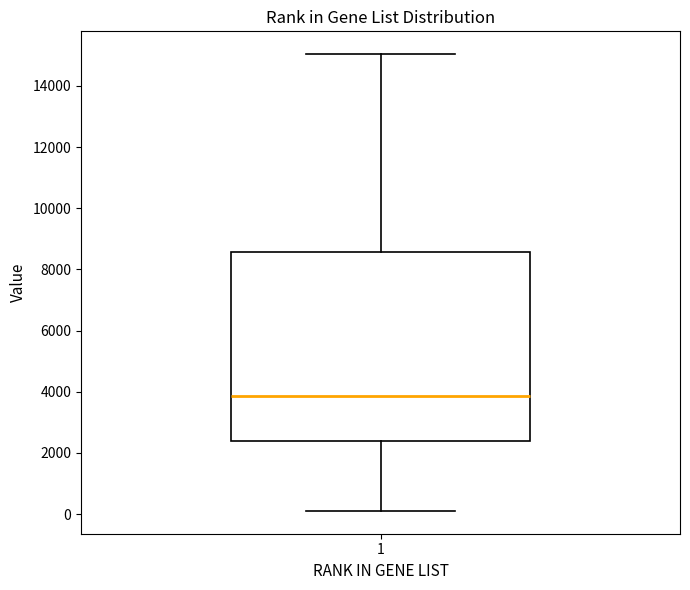

Read this box plot against the y-axis: the position of the median line, the range covered by the box, and the ends of both whiskers. The values are not printed on the chart, so give them approximately, as read against the axis.

median 3800, box 2400 to 8600, whiskers 200 to 15000